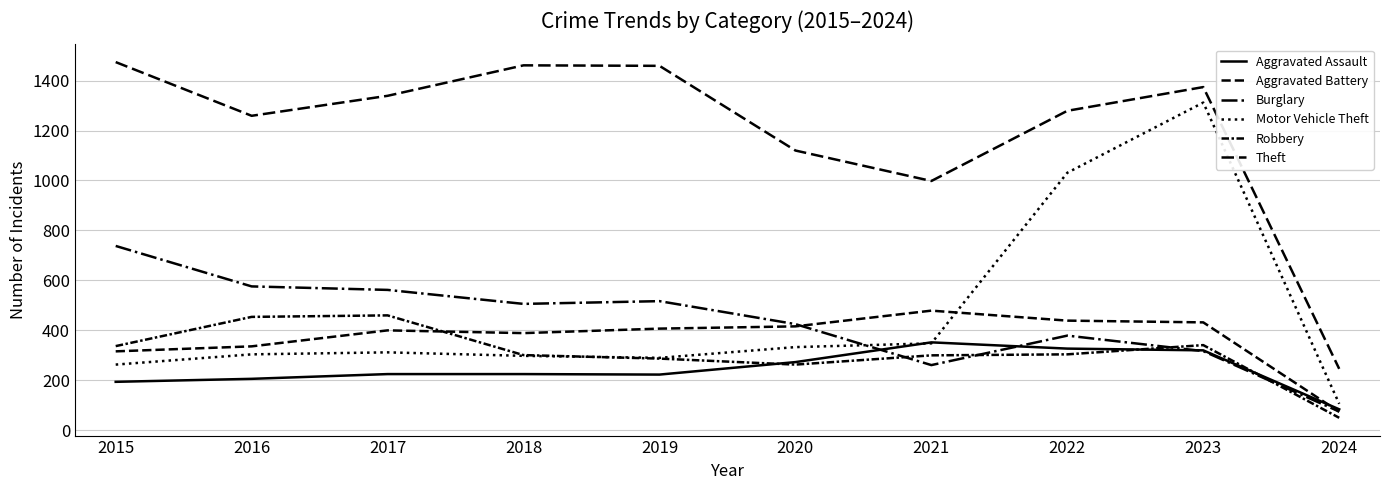

True or false: Burglary and Theft cross at least once.

False